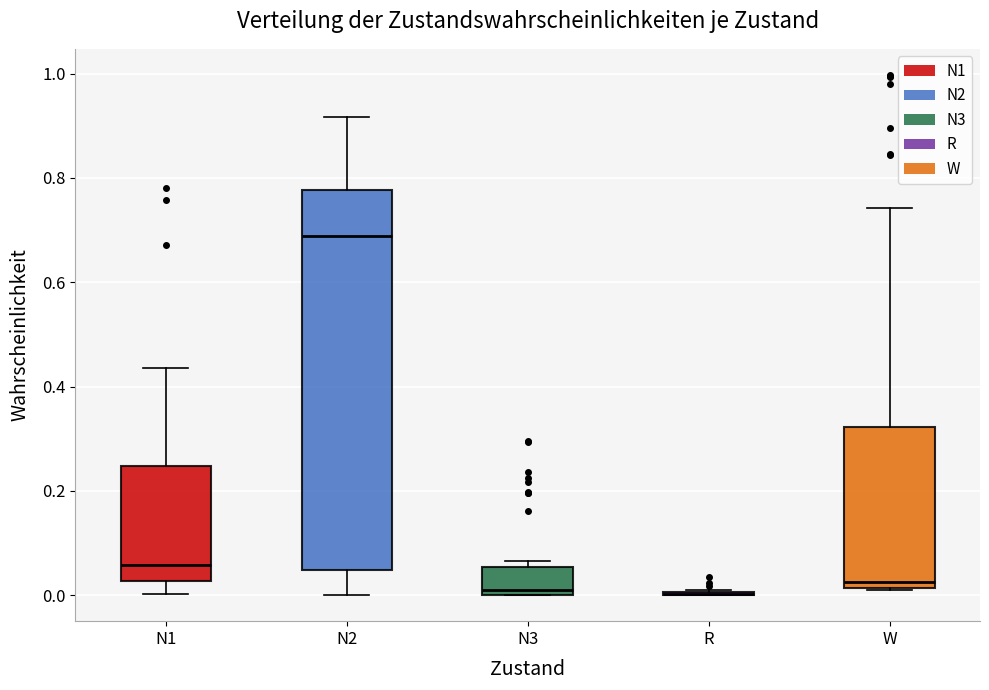

Reading left to right, read every box against the y-axis: the position of its median line, the range the box covers, and the ends of its whiskers. The values are not printed on the chart, so give them approximately, as read against the axis.

N1: median 0.06, box 0.02 to 0.24, whiskers 0.00 to 0.44
N2: median 0.68, box 0.04 to 0.78, whiskers 0.00 to 0.92
N3: median 0.02, box 0.00 to 0.06, whiskers 0.00 to 0.06 (just above the box's upper edge)
R: box collapsed to a line at 0.00, whiskers 0.00 to 0.02
W: median 0.02 (just above the box's lower edge), box 0.02 to 0.32, whiskers 0.00 to 0.74